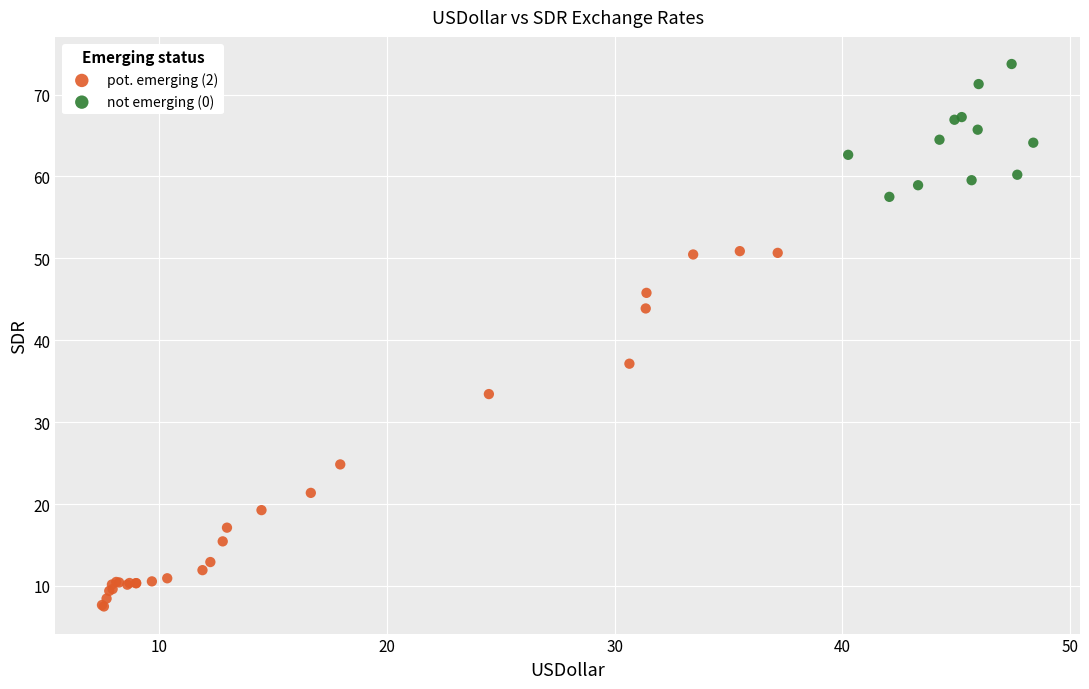

Which series reaches the minimum Y coordinate?

pot. emerging (2)